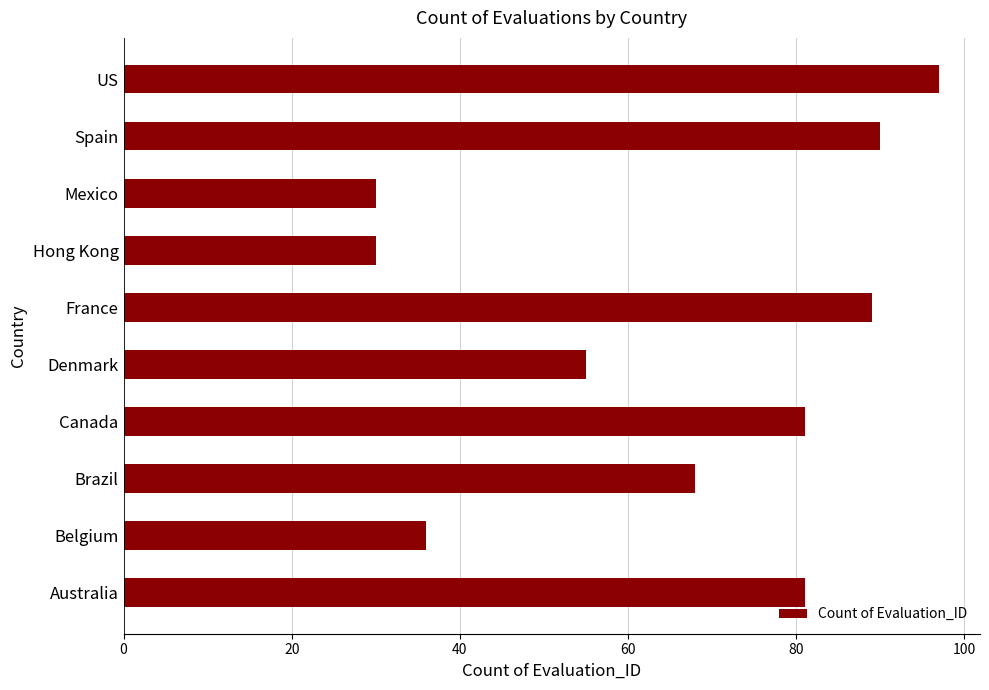

True or false: the data shows 55 at Denmark.

True